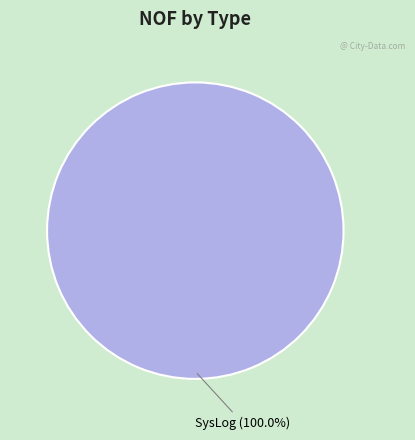

Is there a majority slice in this chart?

Yes